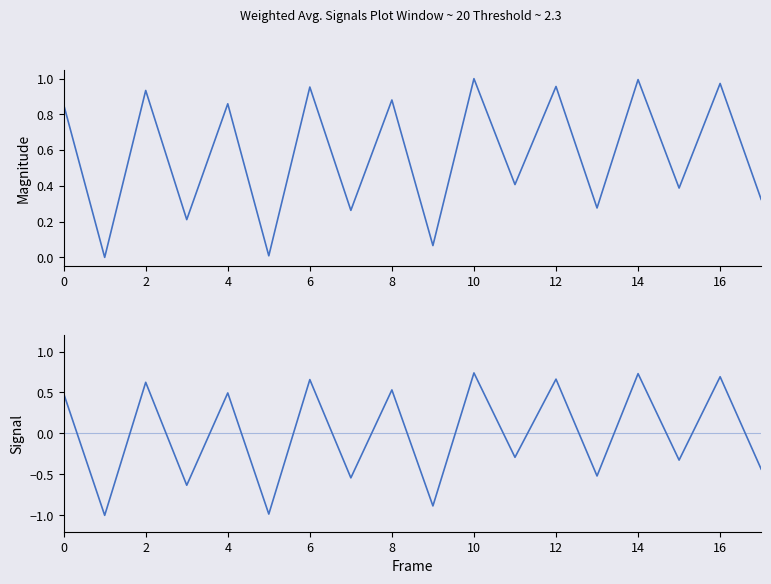

How many interior local peaks (higher than both neighbors) does the data have?

8